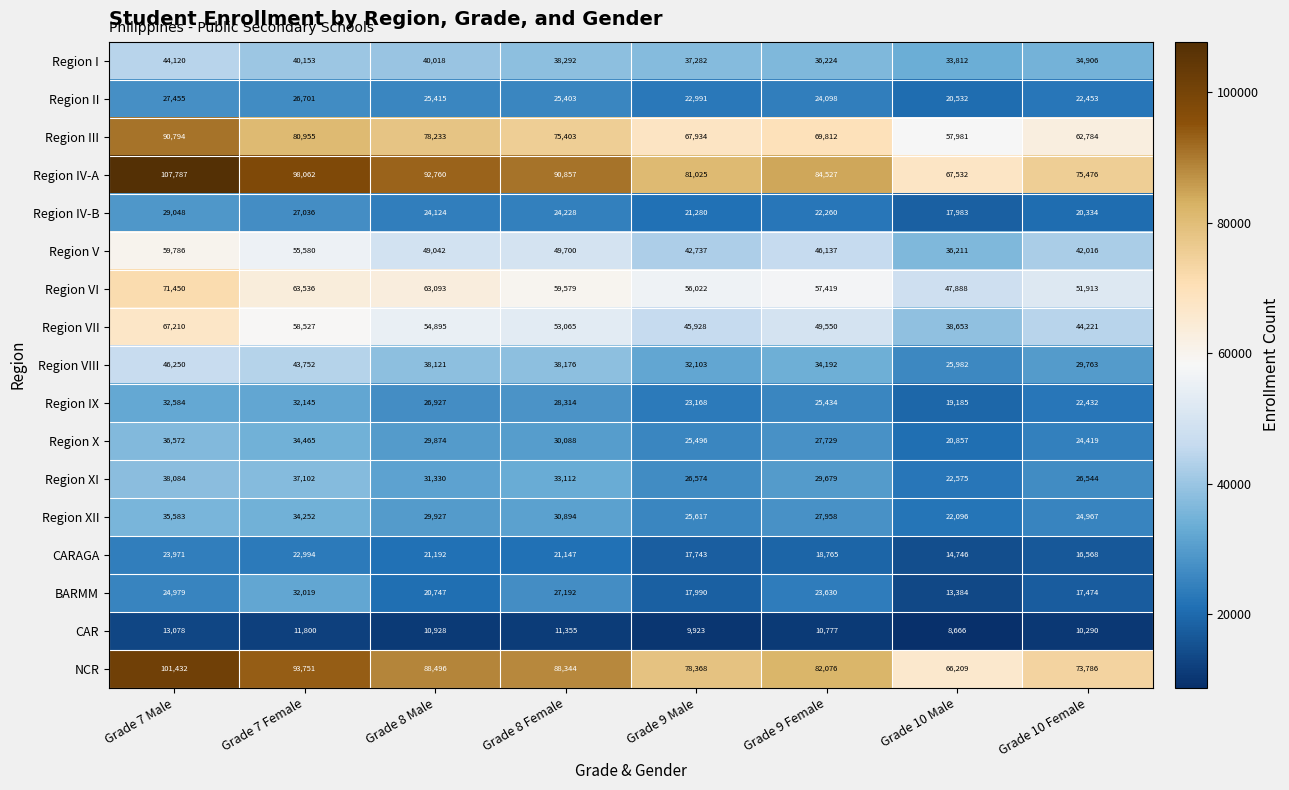

What is the total value across all series at Grade 8 Male?

725122